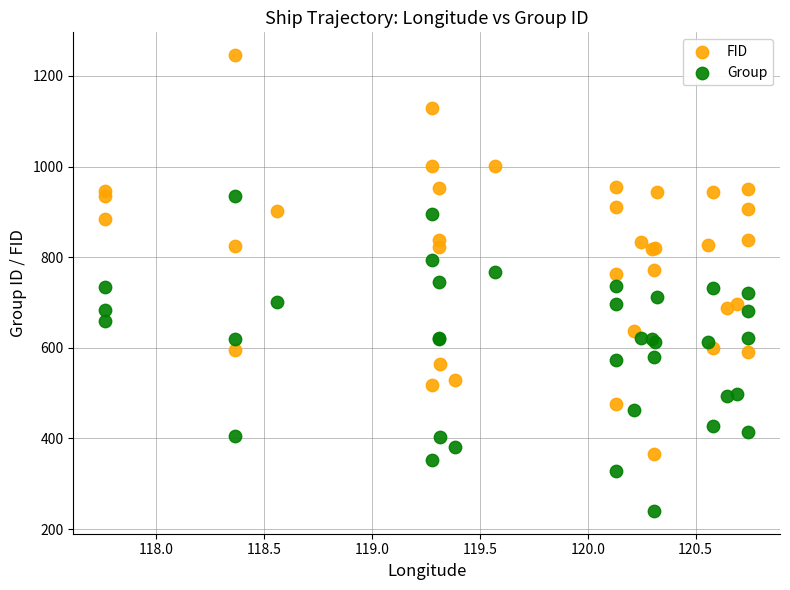

Which series reaches the maximum Y coordinate?

FID